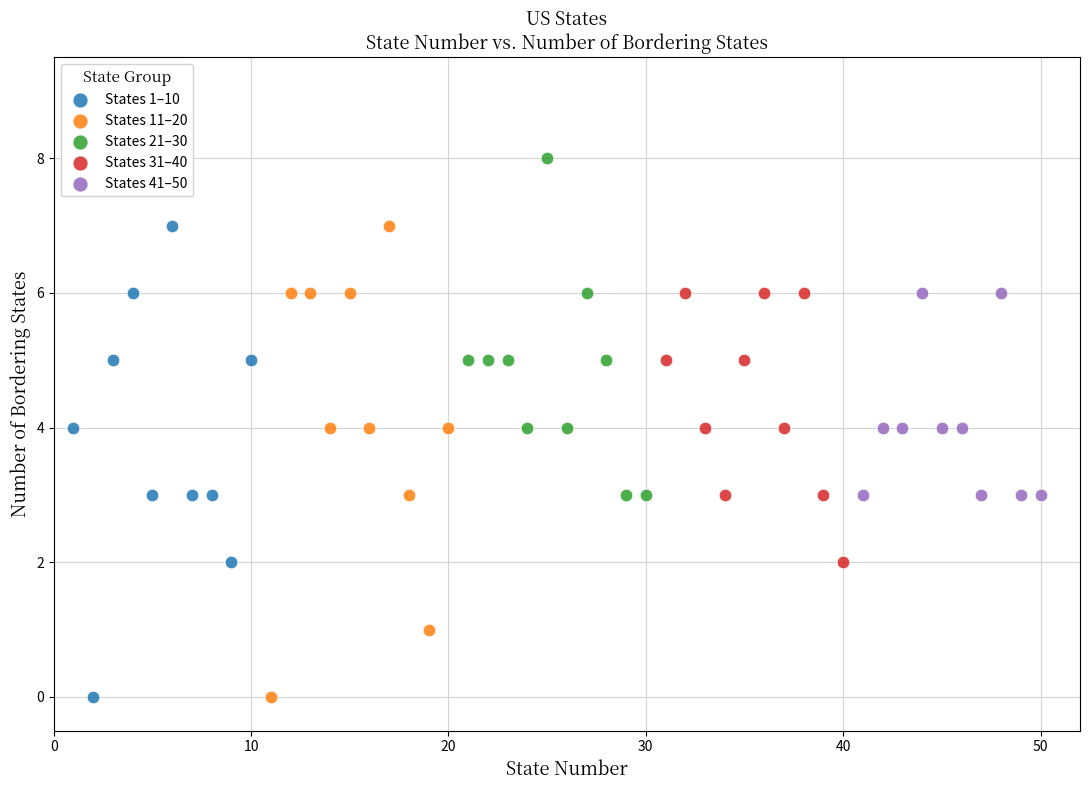

Which series reaches the maximum Y coordinate?

States 21–30